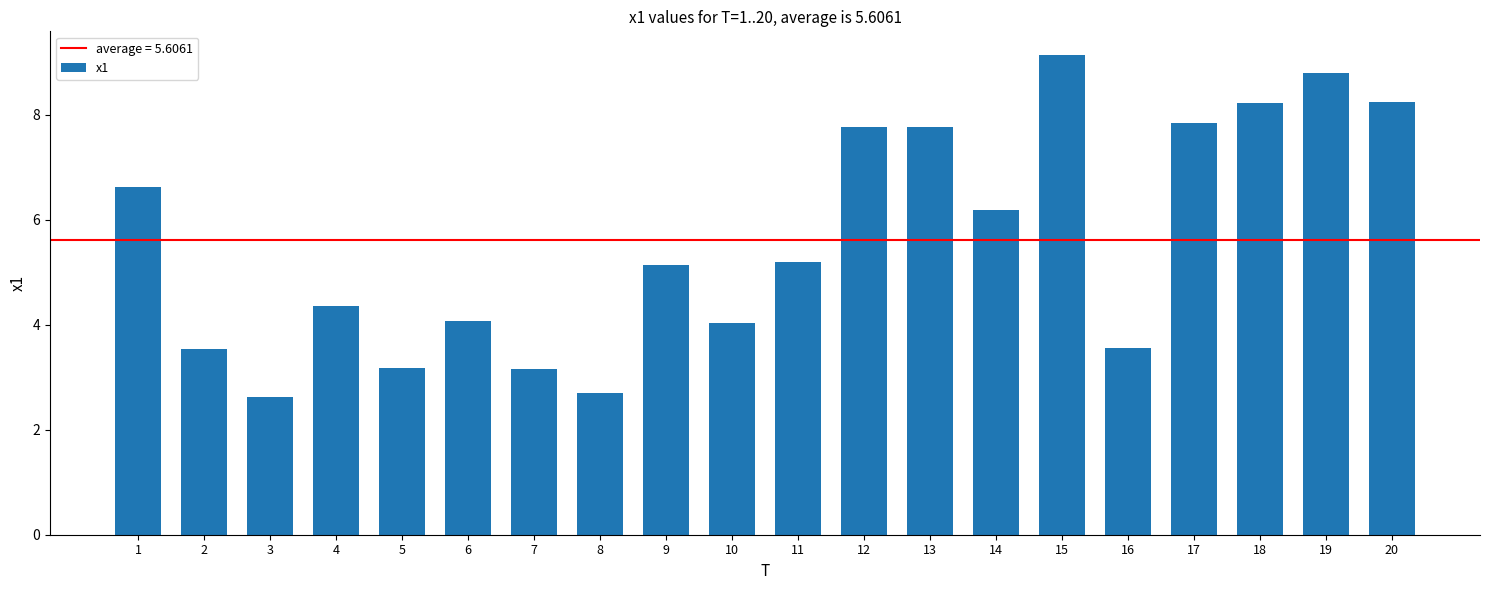

True or false: the data shows 4.3 at 7.

False